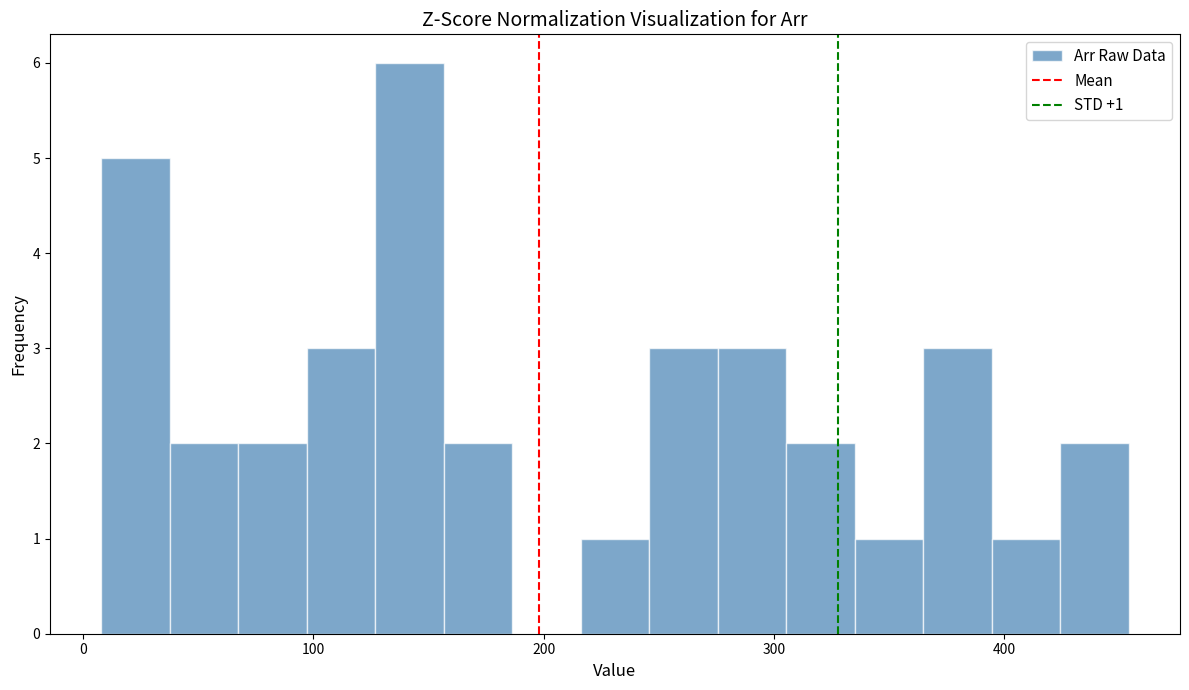

Read against the x-axis, roughly where is the centre of the tallest bar?

140